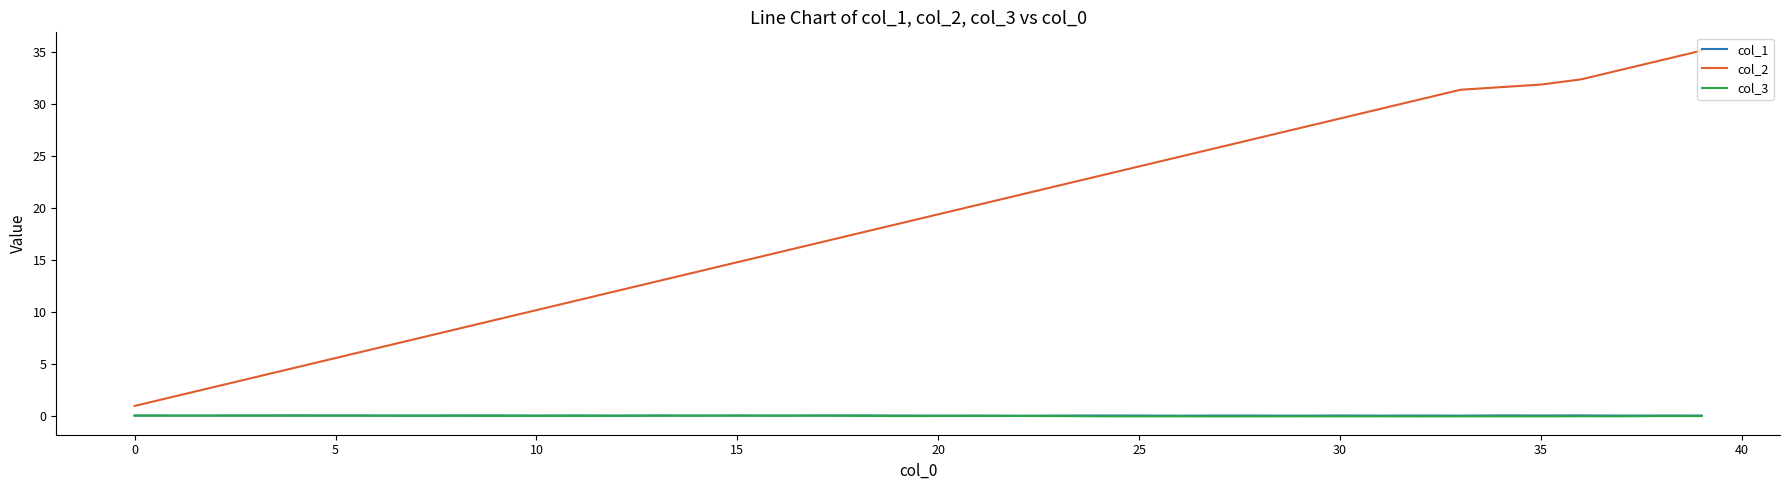

Which series has the largest total across all categories?

col_2